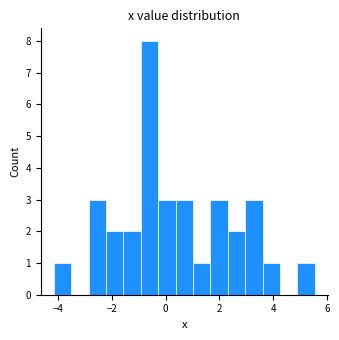

Read against the x-axis, roughly where is the centre of the tallest bar?

-0.6